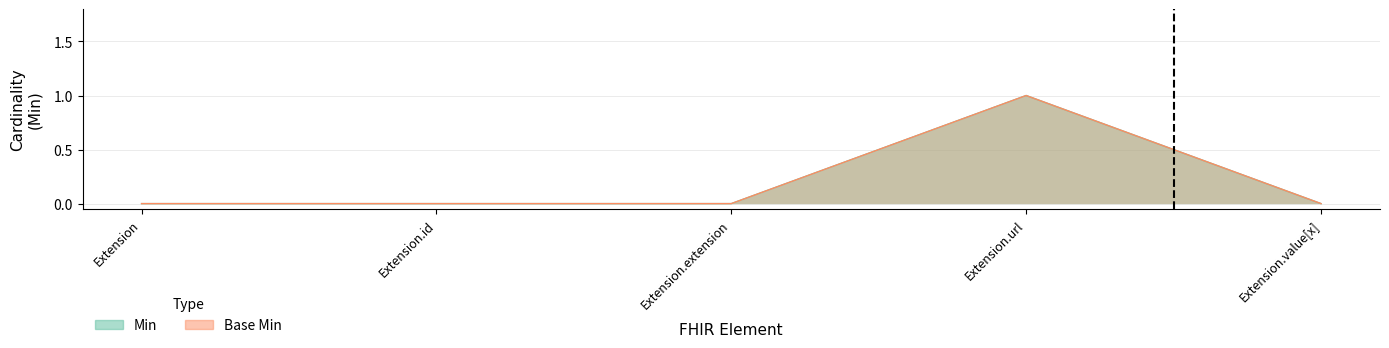

Is it true that Base Min equals -1 at Extension.extension?

False